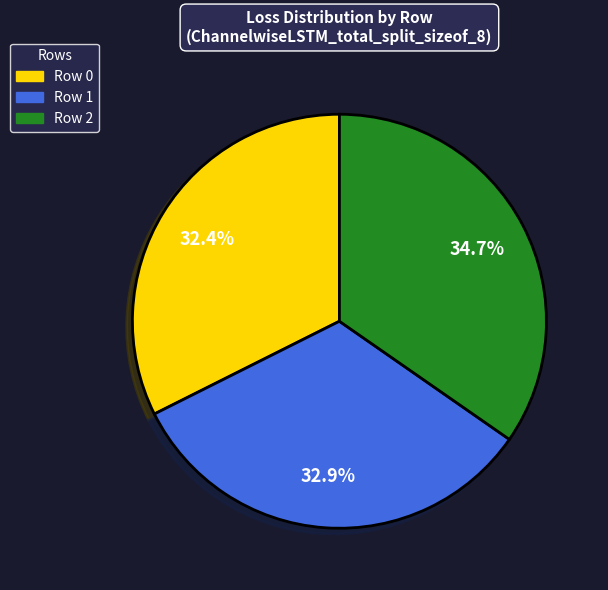

Rank the categories by value from lowest to highest.

Row 0, Row 1, Row 2